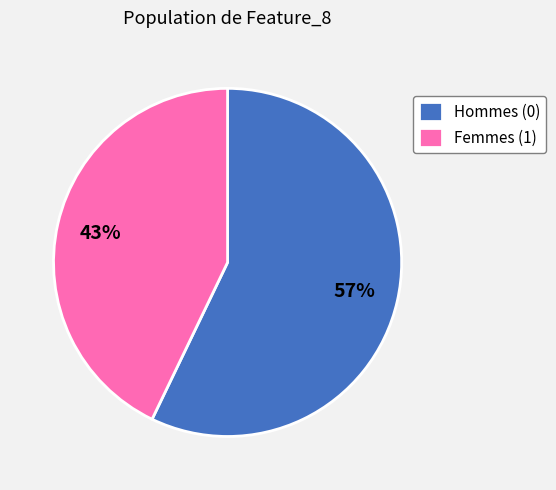

To the nearest percent, what is the difference between the largest and smallest slice percentages?

14%